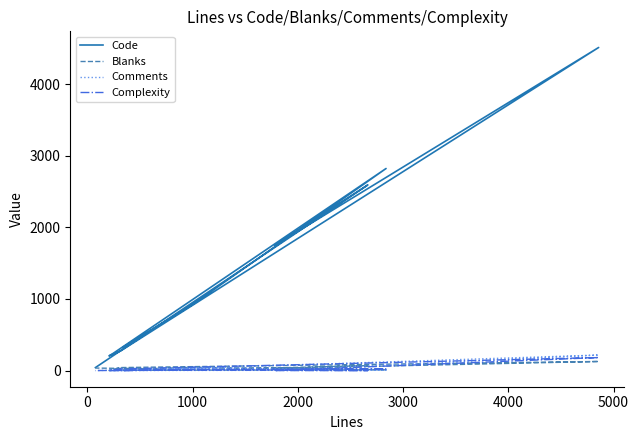

What is the difference between the maximum and minimum values in the Comments series?

217